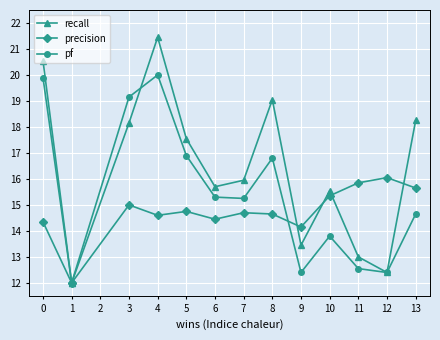

Is this an area chart (filled region under the line)?

No